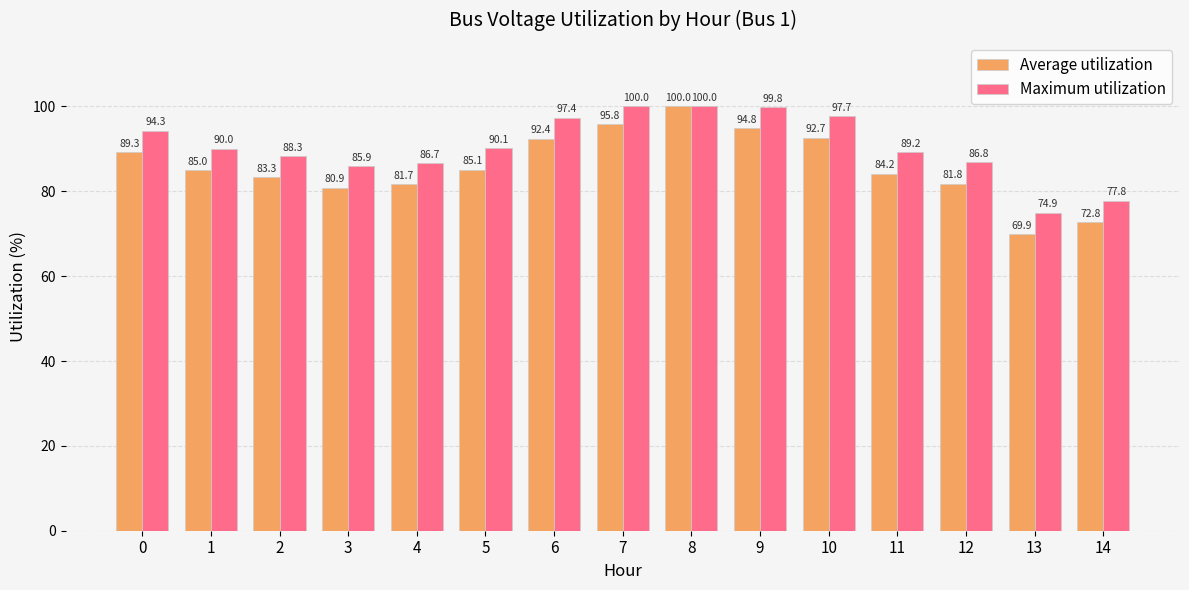

At how many categories does at least one series exceed 98?

3